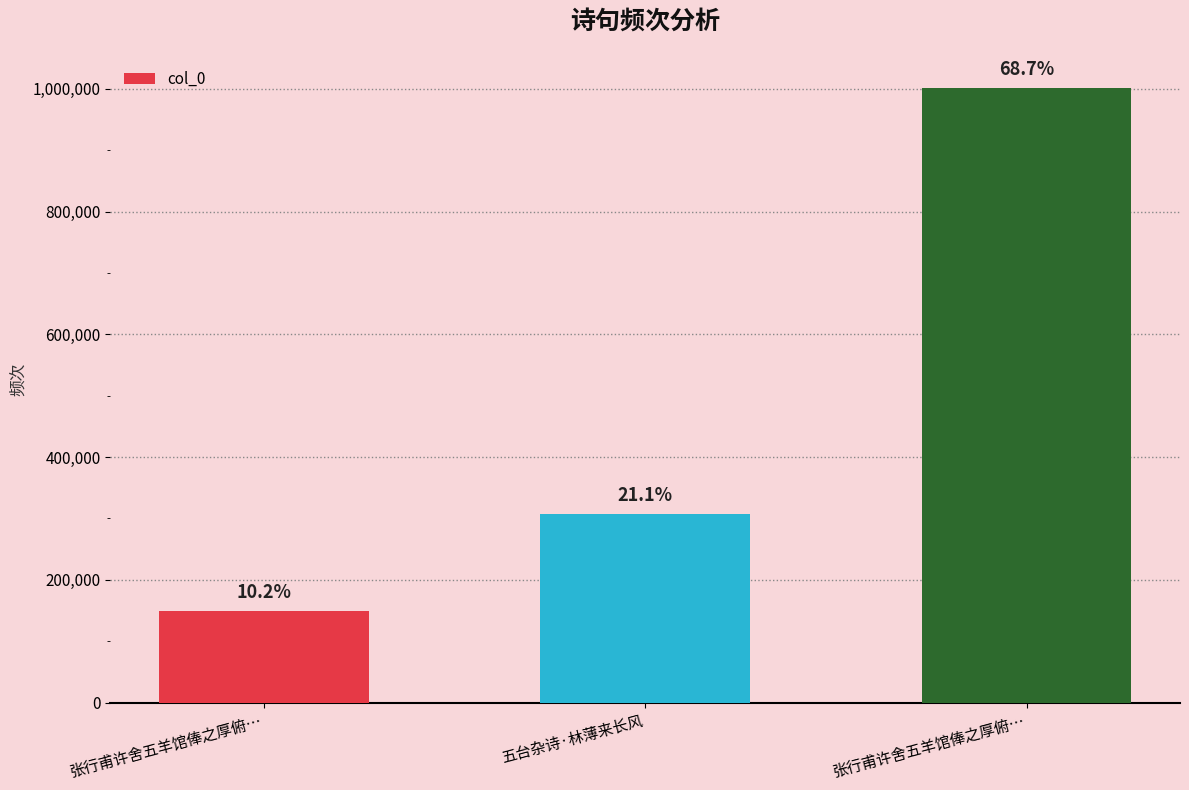

How many values are between 148674 and 1001971?

3